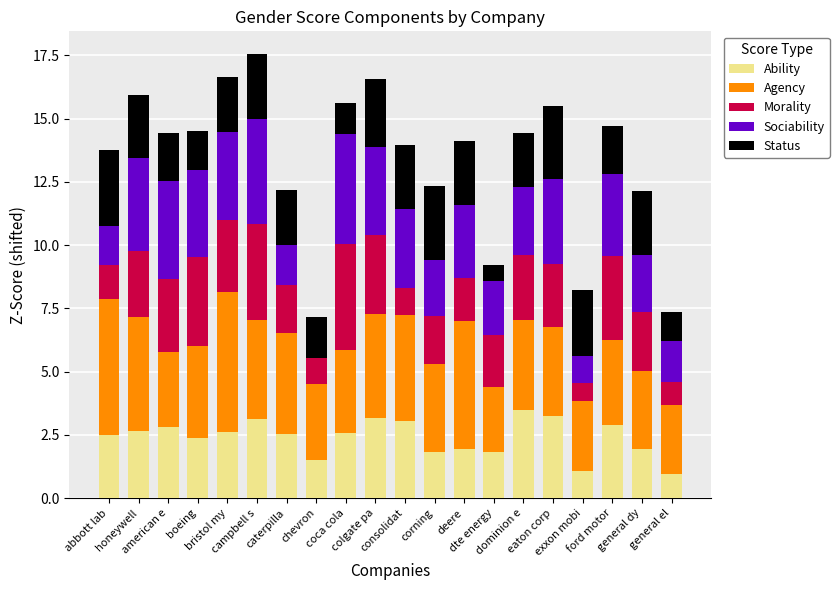

What is the maximum value for Ability?

3.5